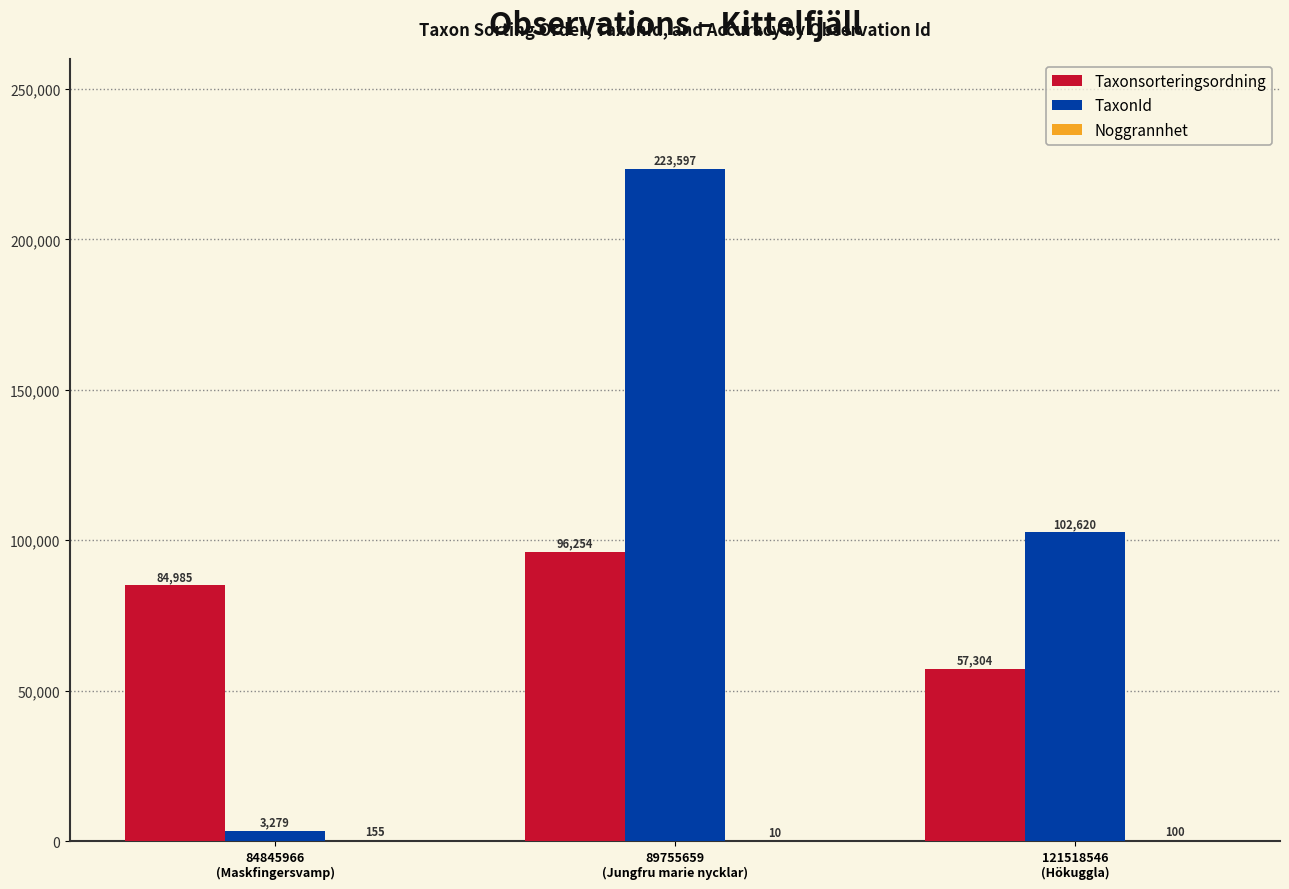

What is the sum of all TaxonId values?

329496